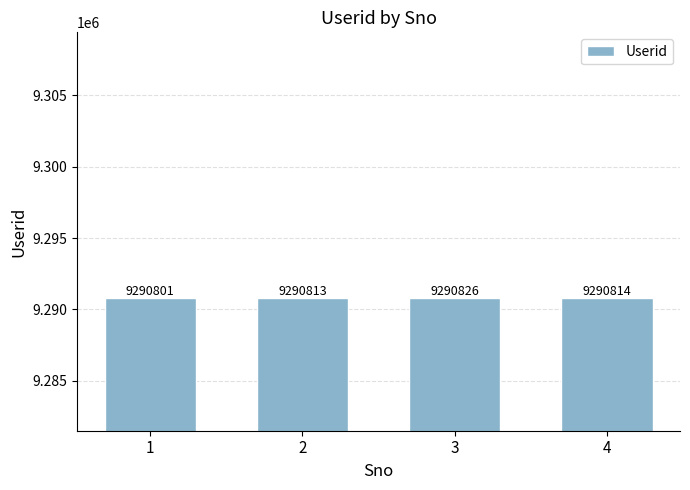

Rank the categories by value from highest to lowest.

3, 4, 2, 1